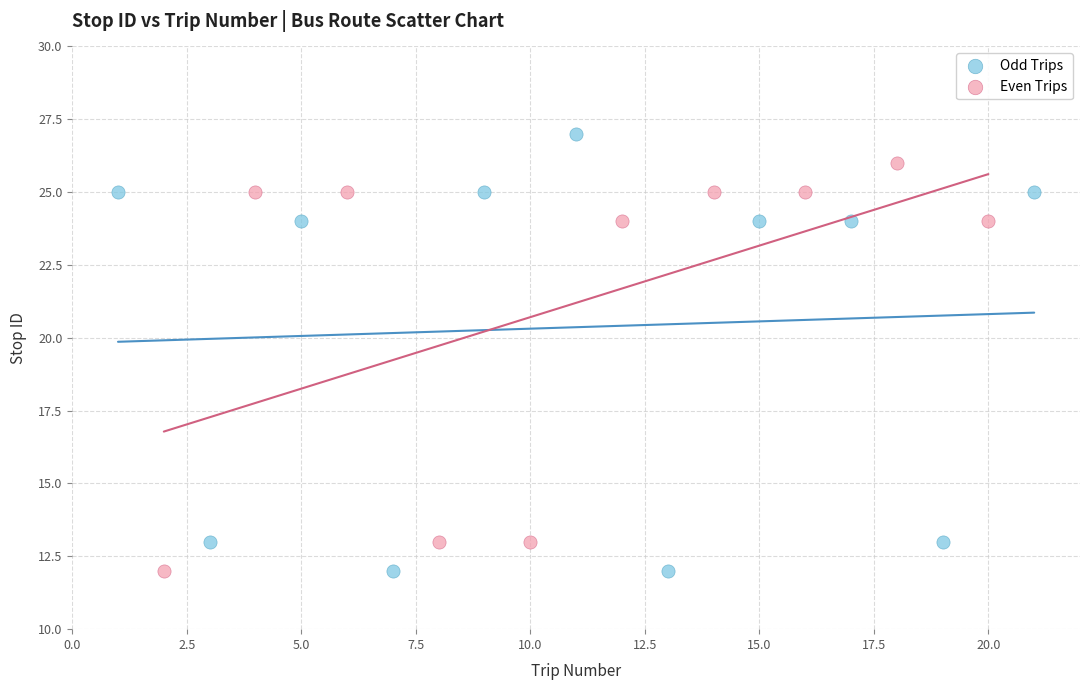

Which series contains the highest Y value?

Odd Trips